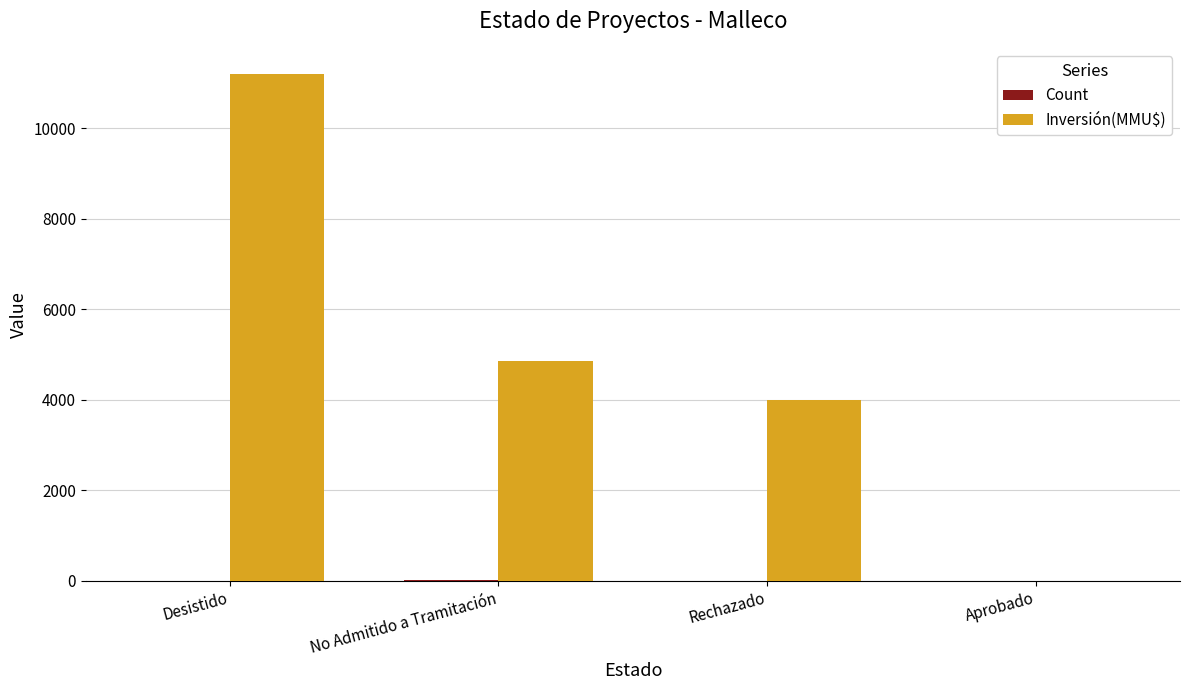

How many groups of bars are there?

4